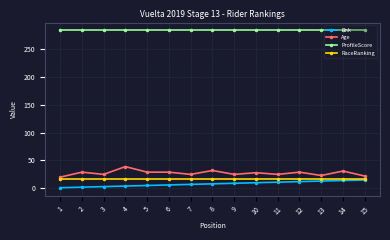

True or false: Age has more than 0 interior local peaks.

True